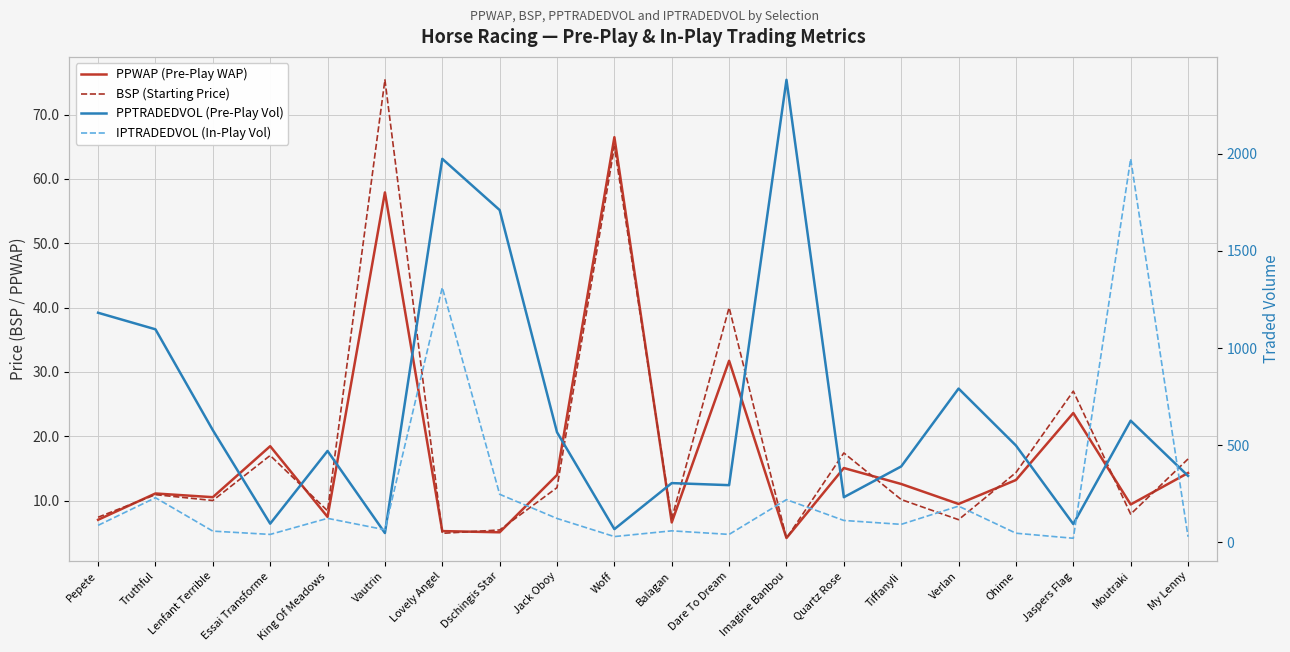

At which category is the sum across all series the highest?

Lovely Angel